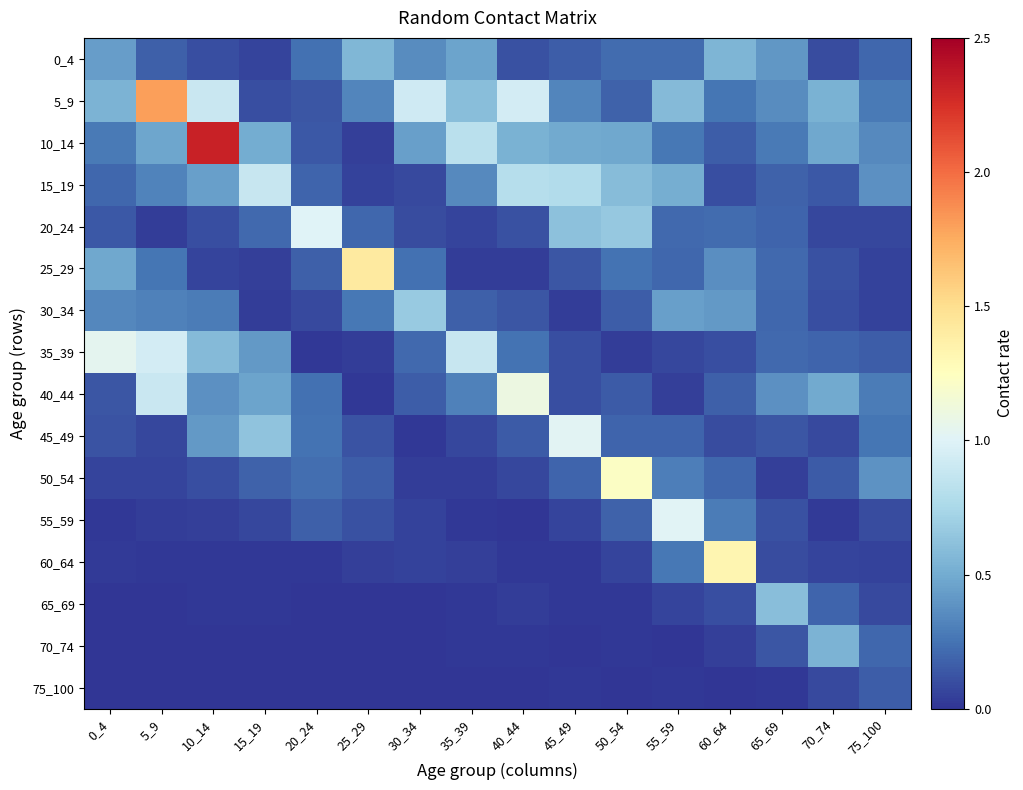

At which category is the sum across all series the highest?

10_14